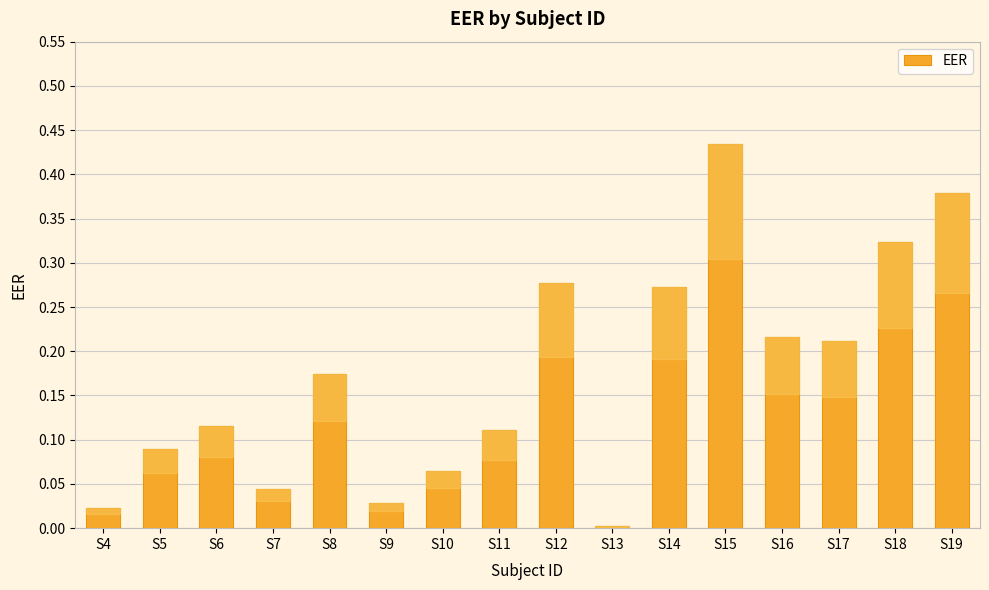

Which label corresponds to the largest value in the chart?

S15